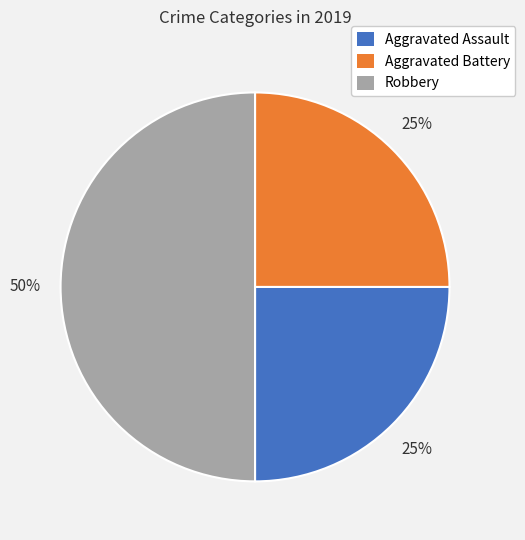

Does Aggravated Assault represent more than half of the total?

No